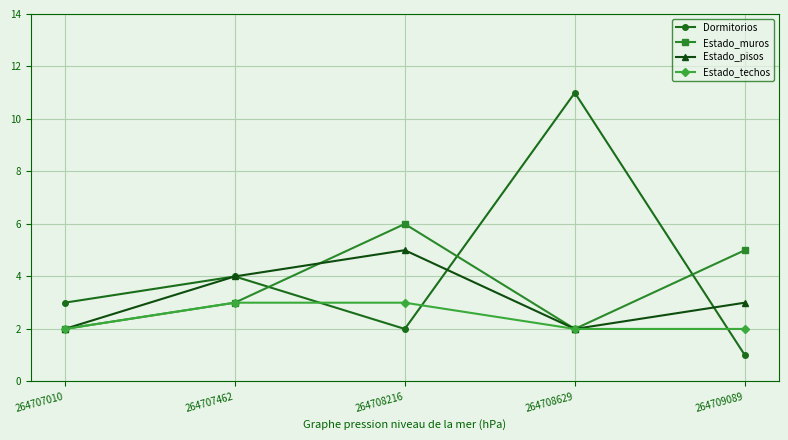

What is the value of the Estado_pisos point at the 2nd from the left?

4